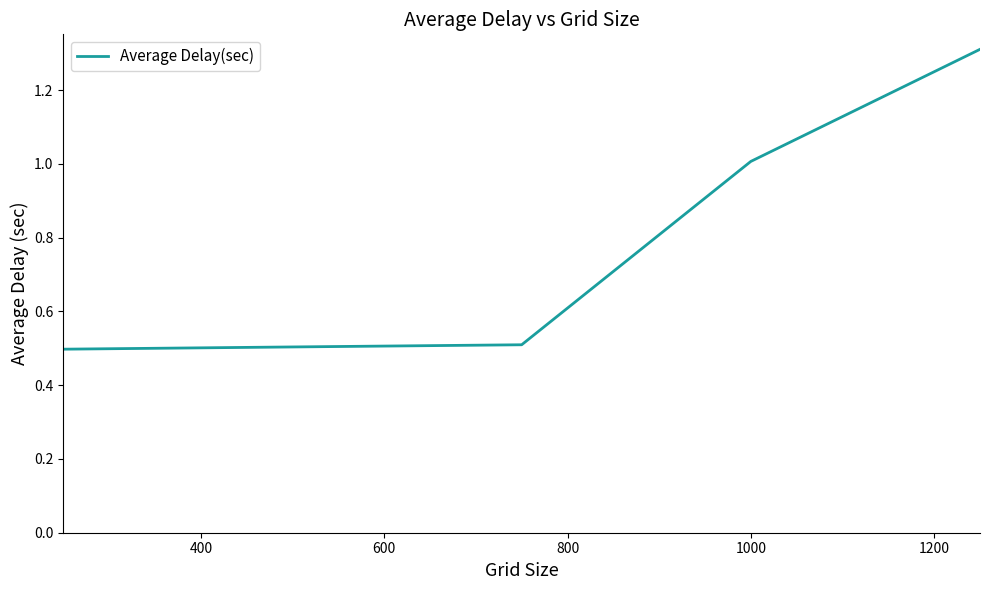

What is the smallest value displayed?

0.5